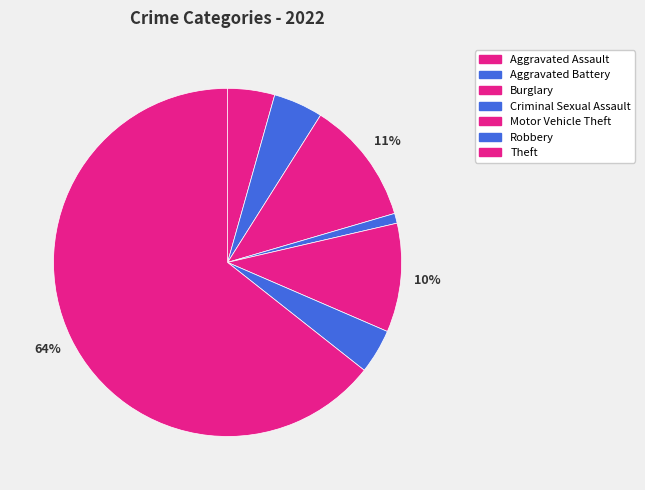

Does Aggravated Assault account for over 50% of the chart?

No